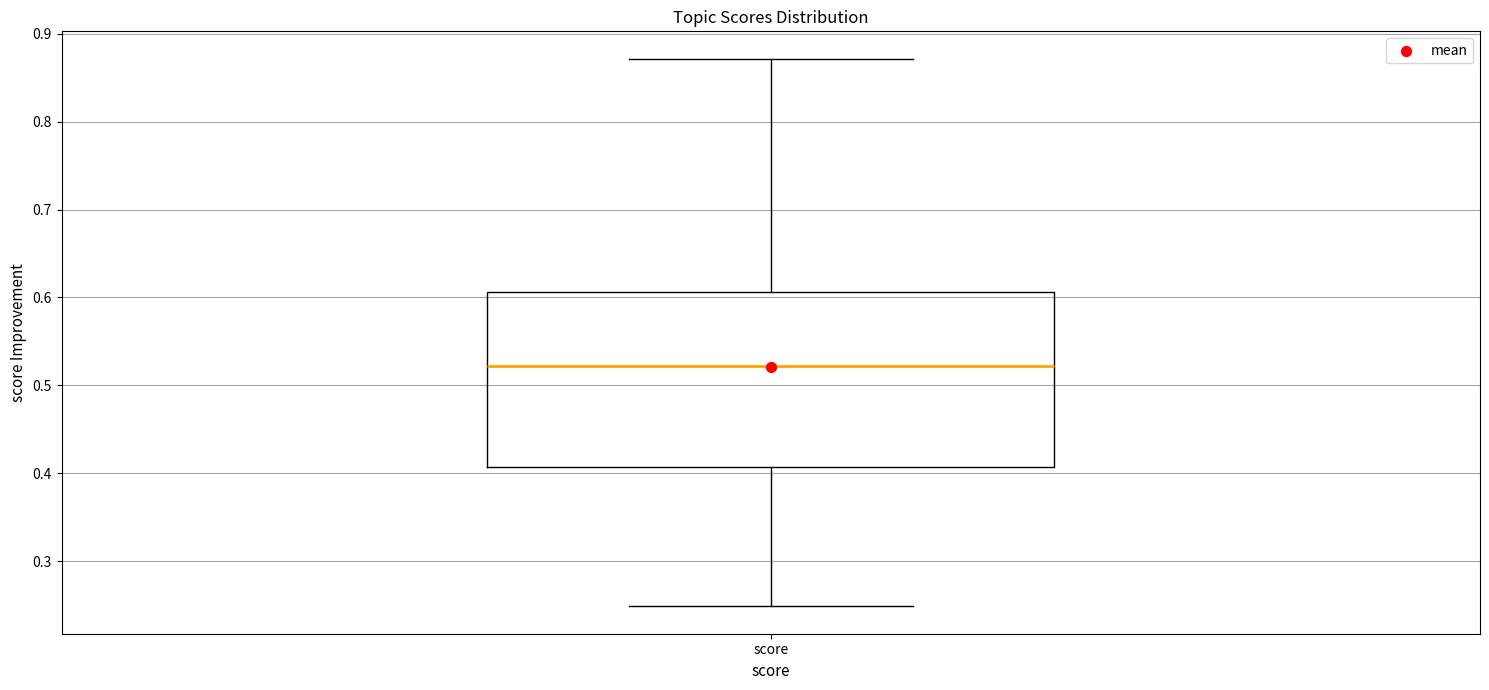

Read this box plot against the y-axis: the position of the median line, the range covered by the box, and the ends of both whiskers. The values are not printed on the chart, so give them approximately, as read against the axis.

median 0.52, box 0.41 to 0.61, whiskers 0.25 to 0.87